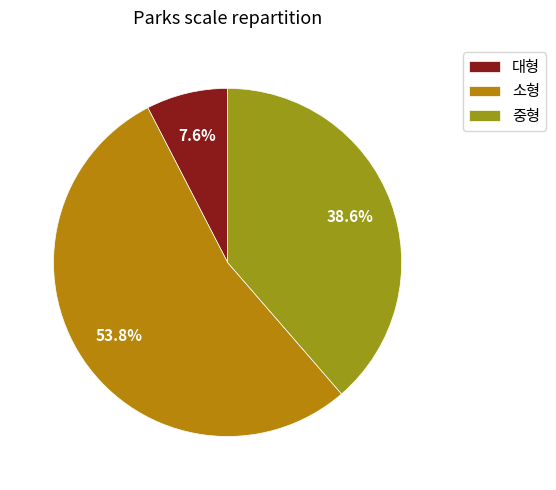

What is the change in value from 대형 to 소형?

+61